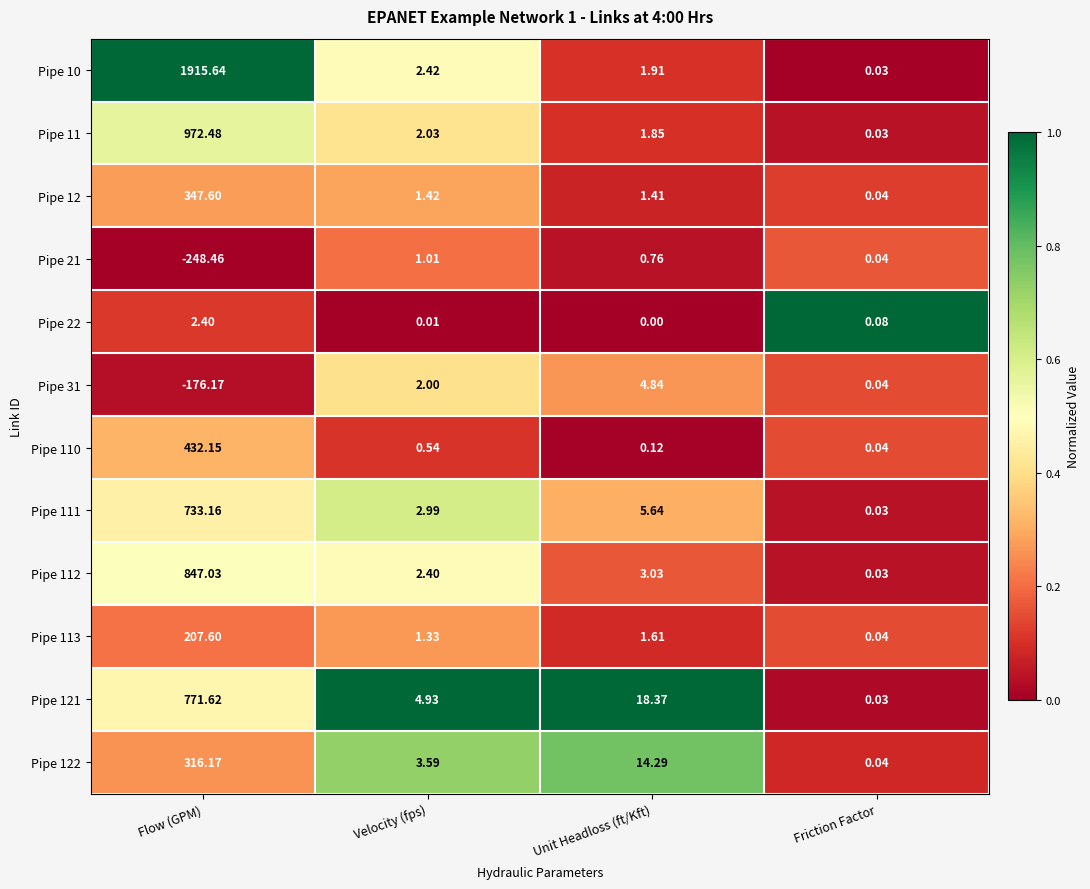

At which category does the chart reach its peak across all series?

Flow (GPM)